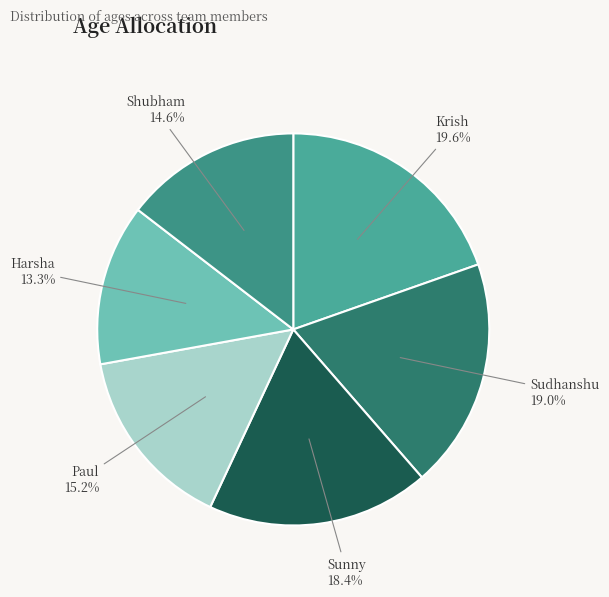

What percentage is the Harsha slice, to the nearest percent?

13%